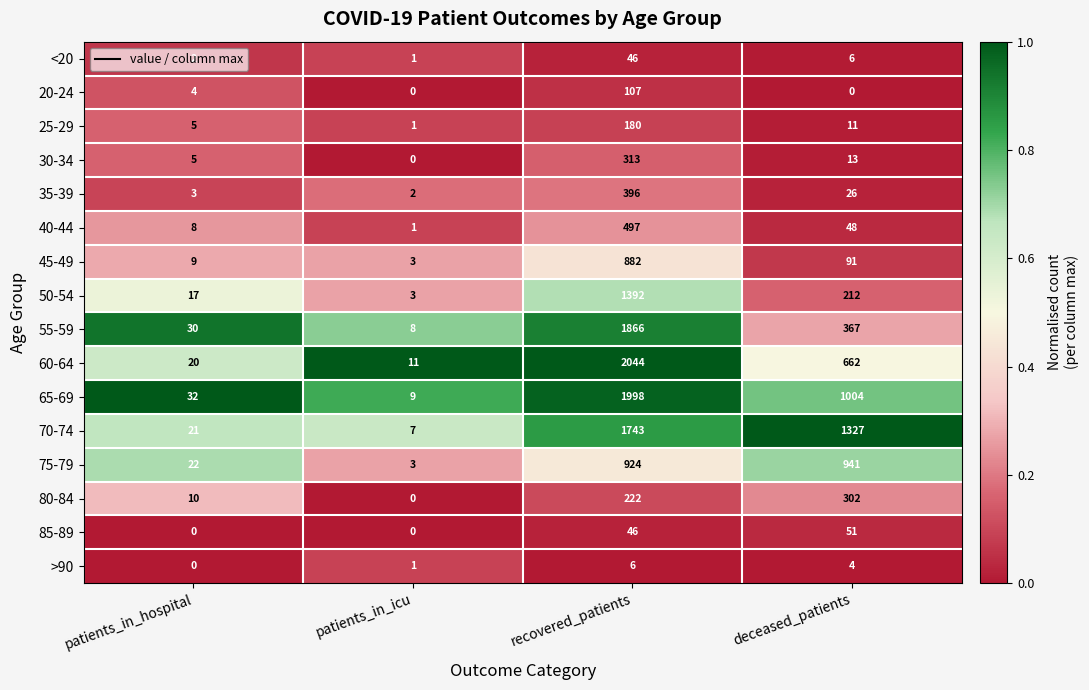

True or false: 20-24 has a value of 0 at deceased_patients.

True